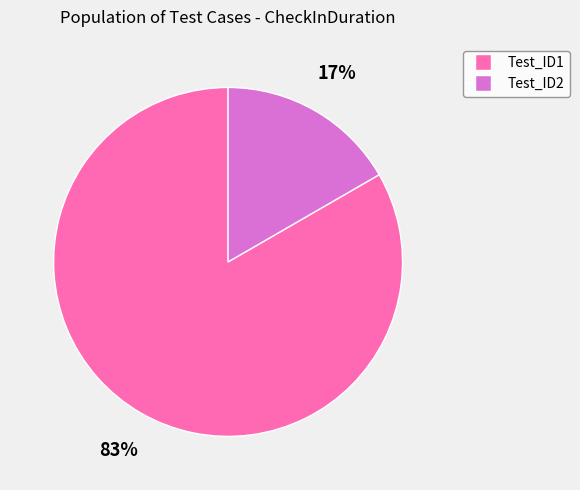

Which has a higher value, Test_ID2 or Test_ID1?

Test_ID1